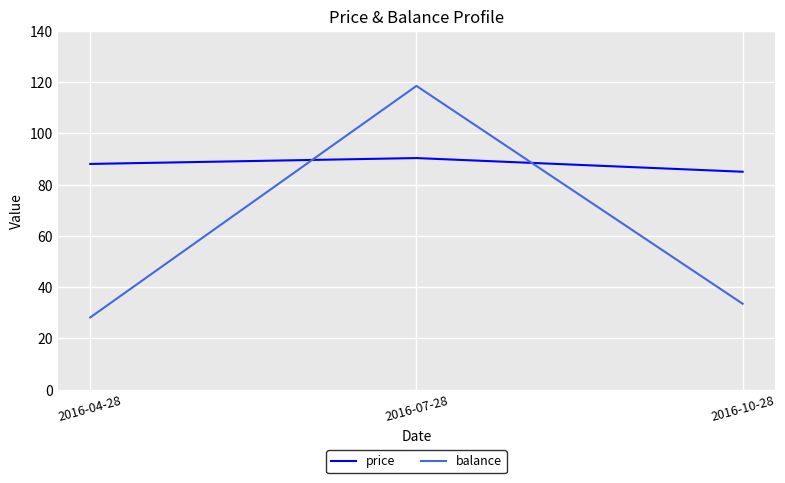

What is the sum of all balance values?

180.2